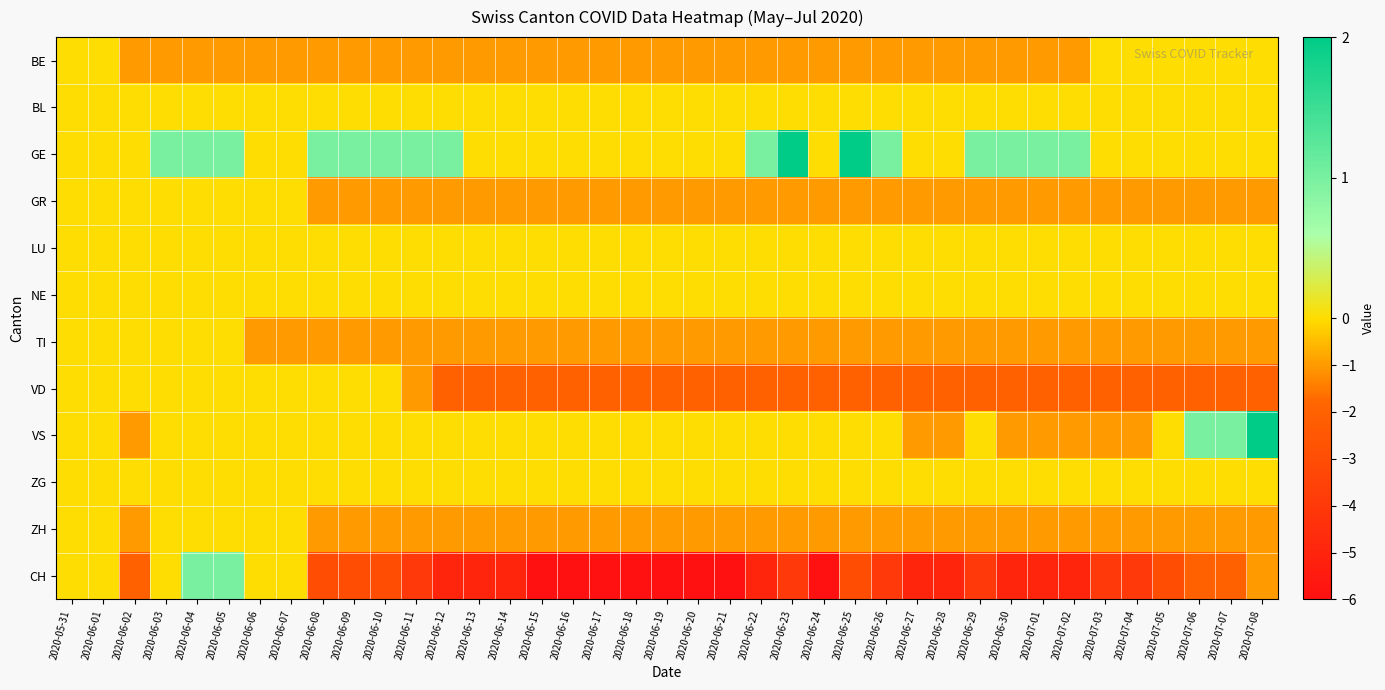

Which series has the largest total across all categories?

GE